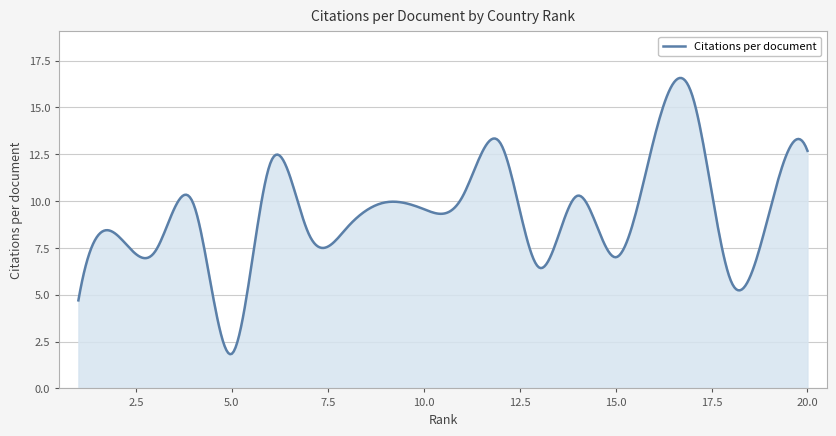

What is the greatest value displayed?

16.6